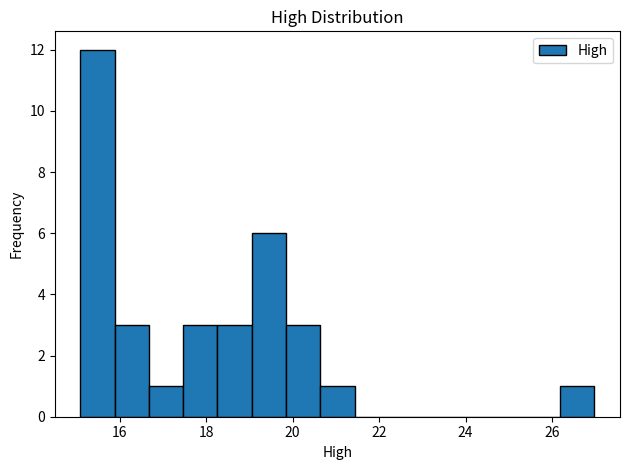

Read against the x-axis, roughly where is the centre of the tallest bar?

15.4